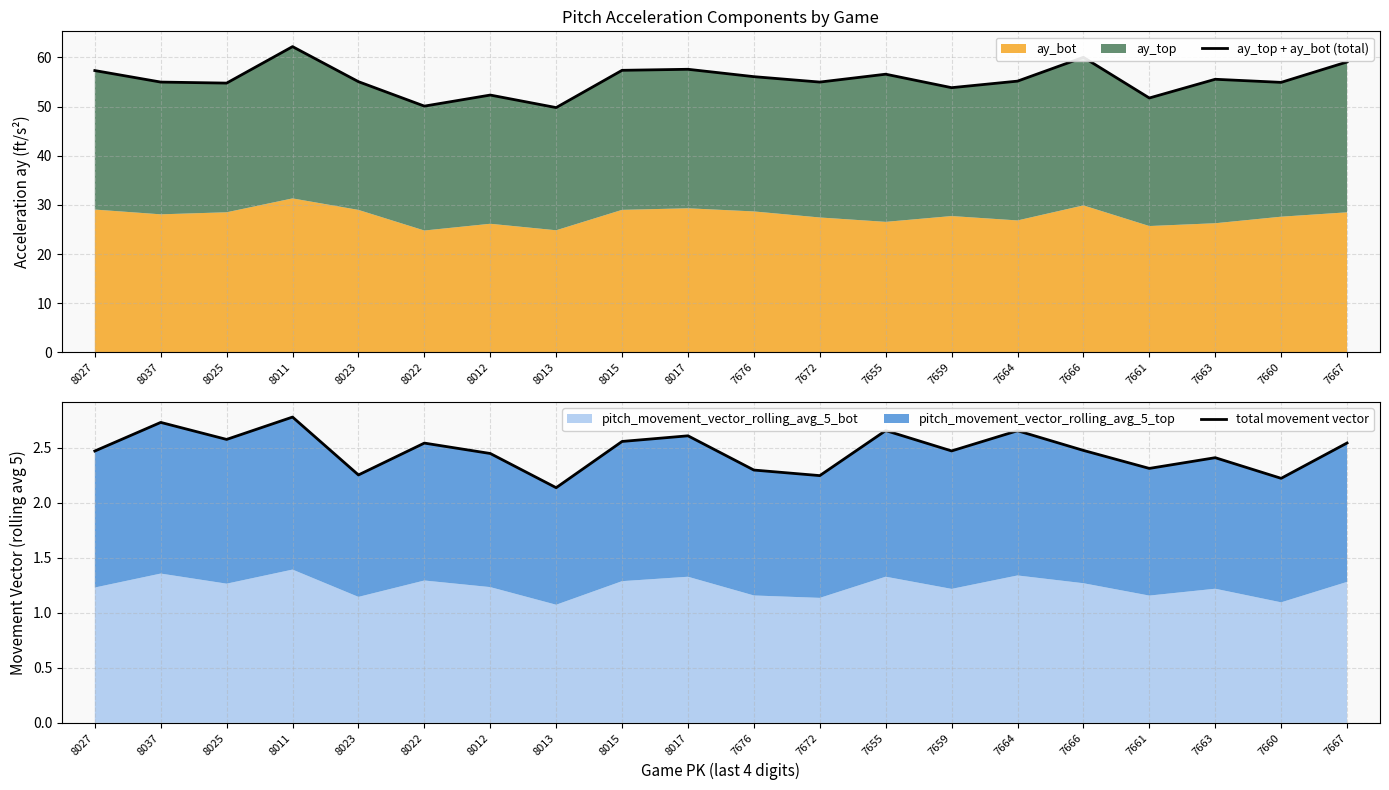

What is the label of the 2nd point from the right?

7660